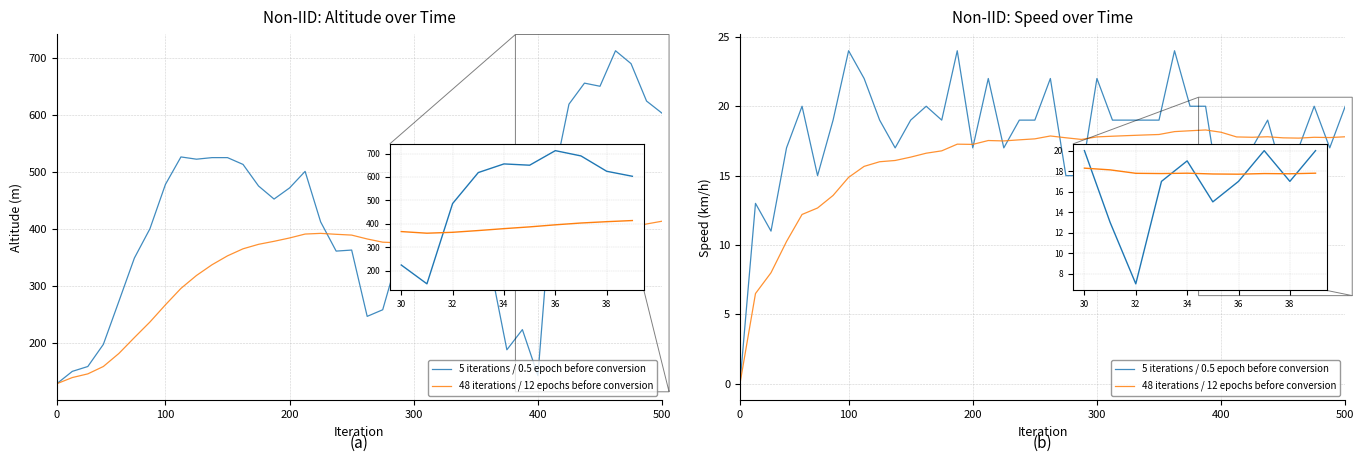

Rank the series at 37 from lowest to highest value.

48 iterations / 12 epochs before conversion, 5 iterations / 0.5 epoch before conversion